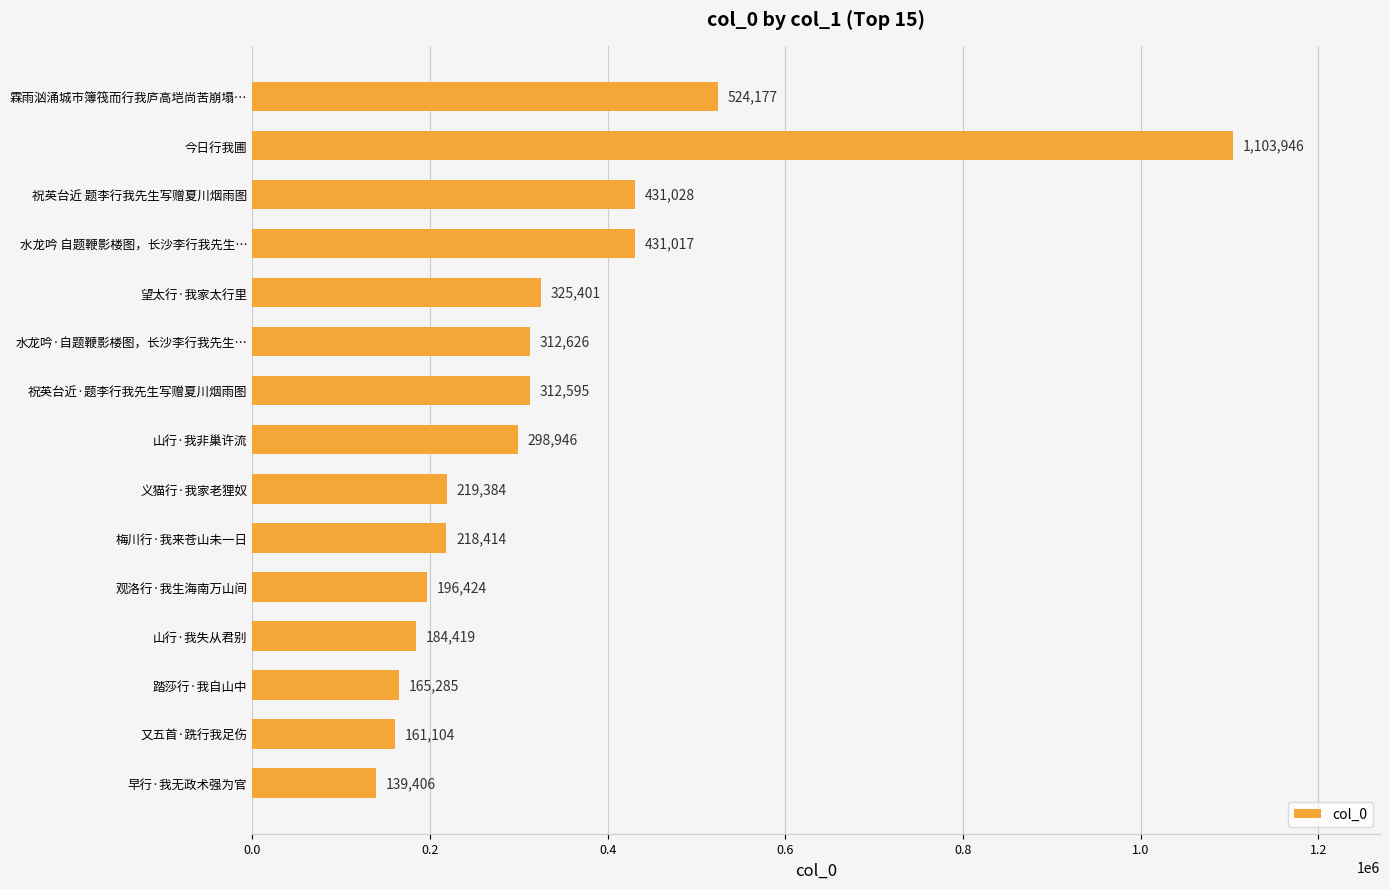

What is the sum of the values at 早行·我无政术强为官 and 梅川行·我来苍山未一日?

357820